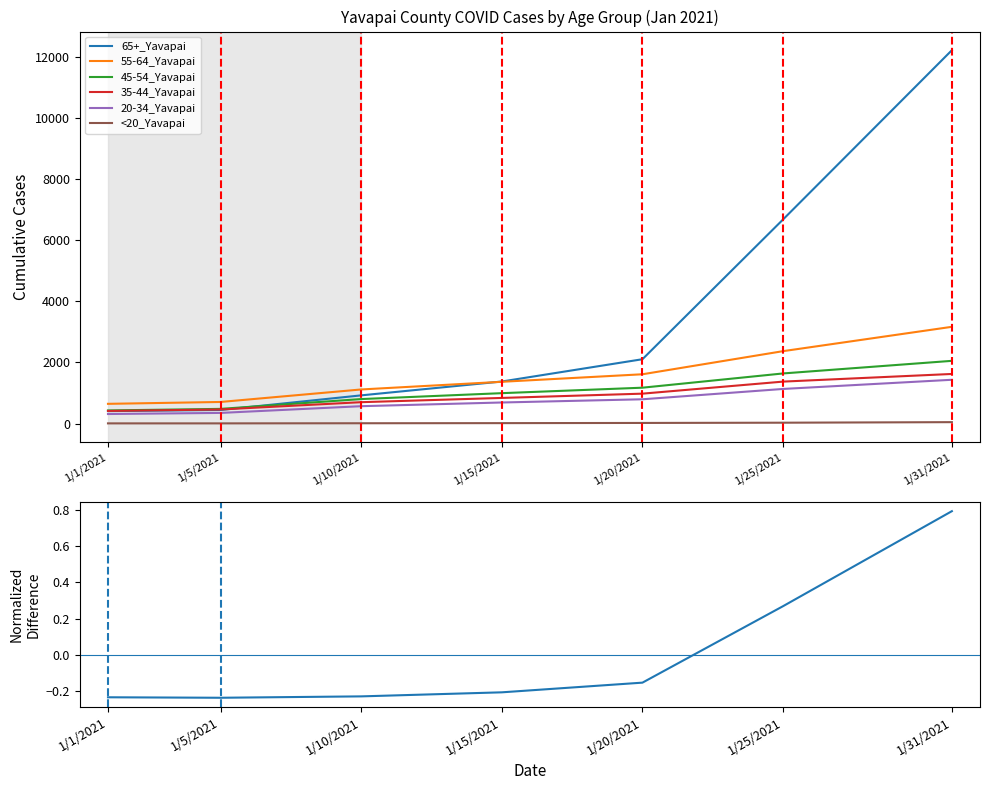

True or false: 45-54_Yavapai has more than 0 points higher than both neighbors.

False